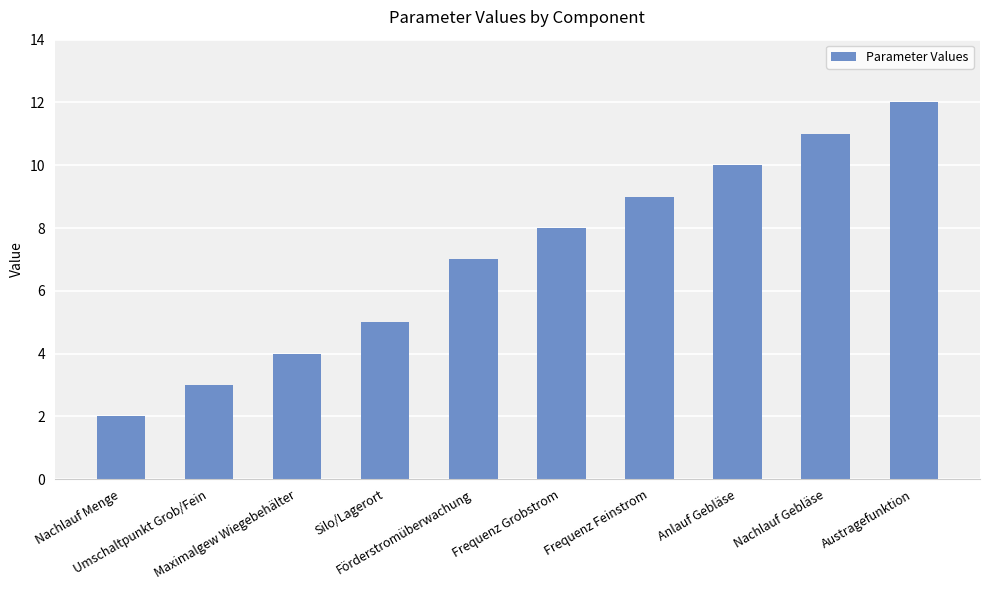

At which label is the value closest to 7?

Förderstromüberwachung